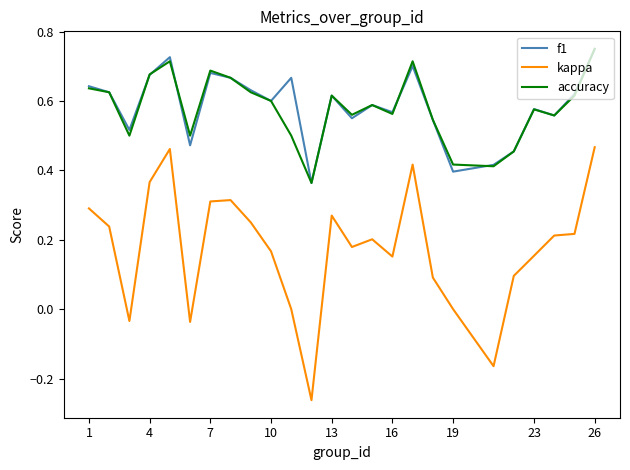

Which series has the widest spread of values?

kappa